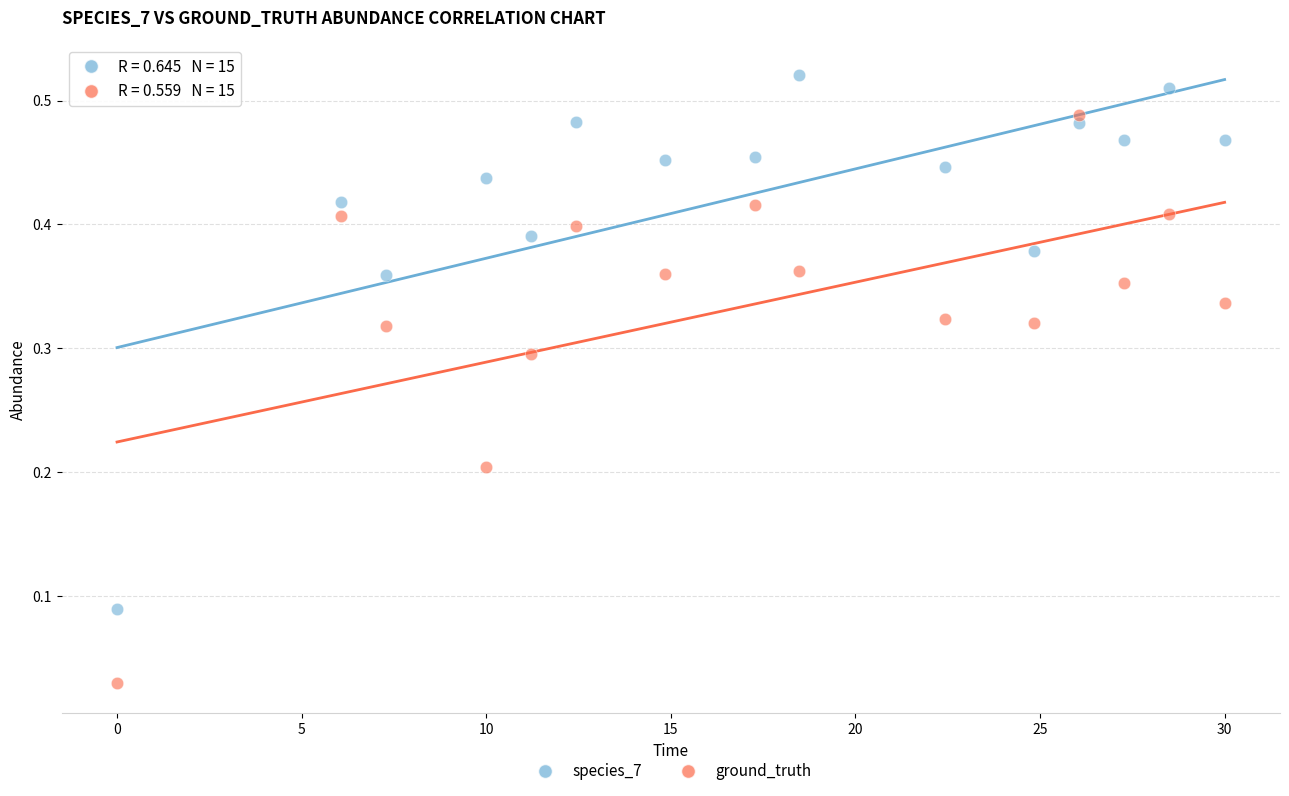

Which series has the largest Y range (max minus min)?

ground_truth